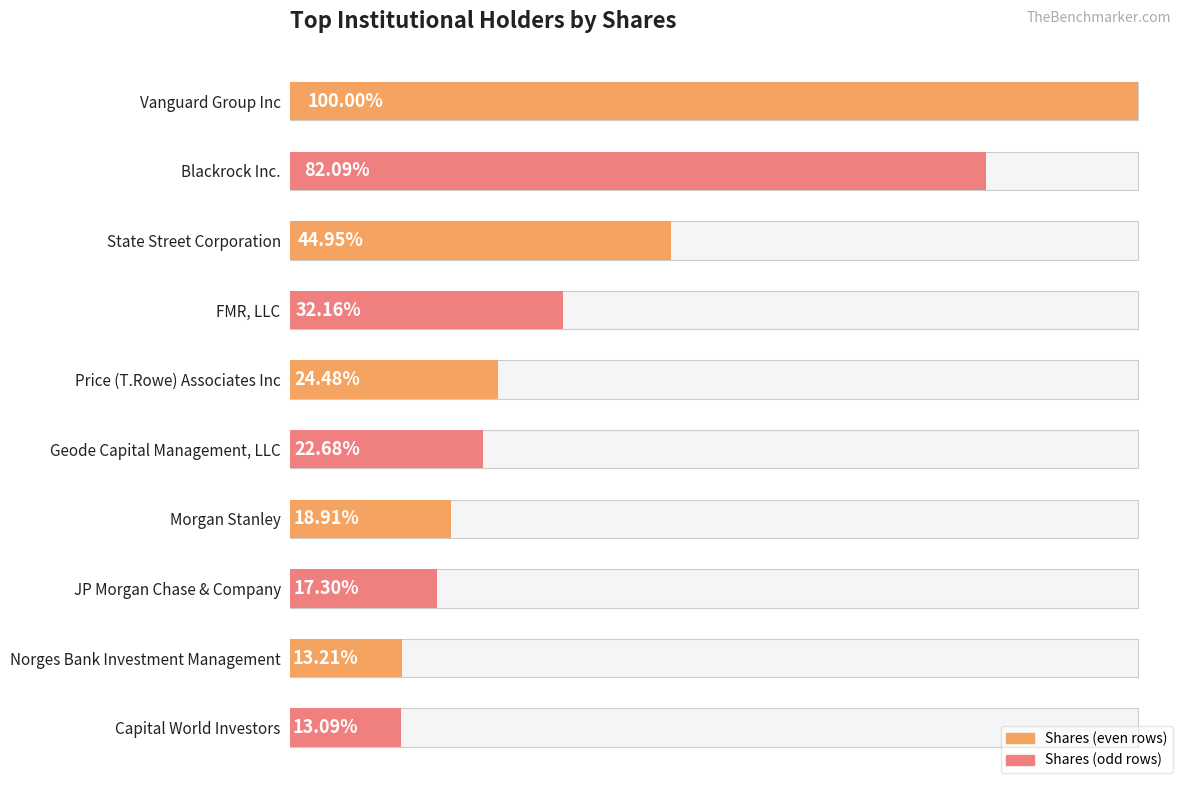

List the labels in order of value, smallest first.

9, 8, 7, 6, 5, 4, 3, 2, 1, 0